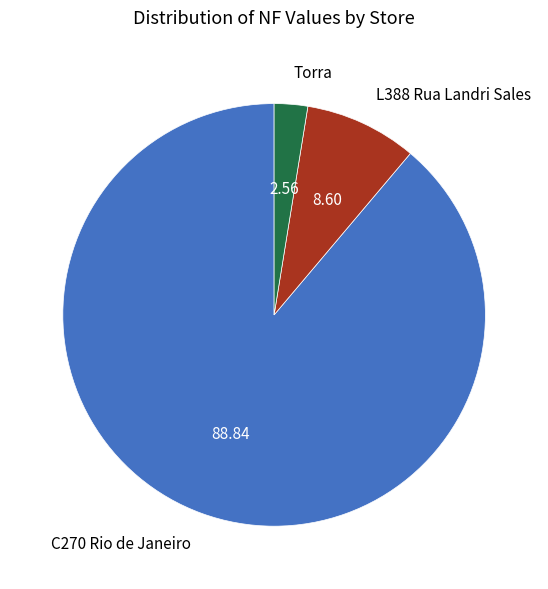

Which slice is the smallest?

Torra